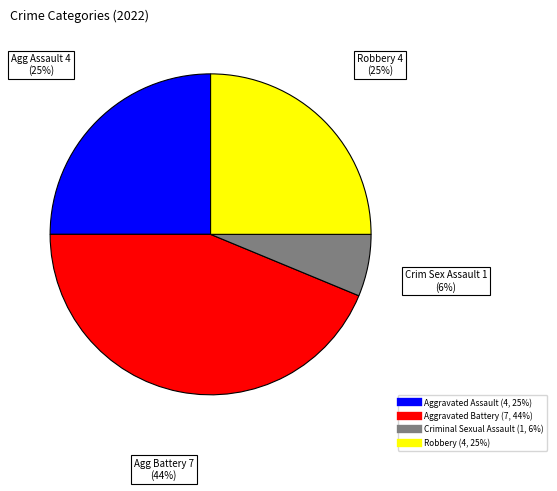

Combined, do Aggravated Assault and Aggravated Battery account for over 50%?

Yes